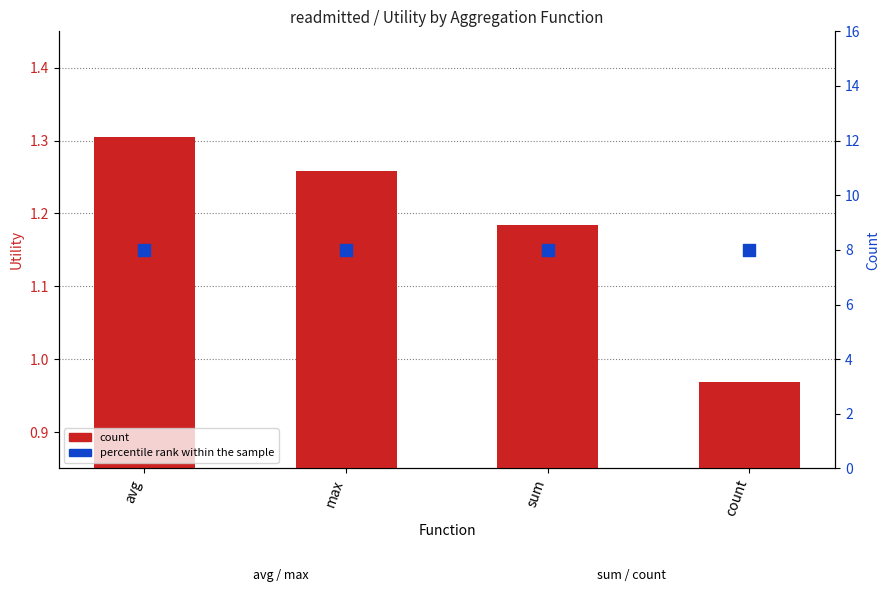

Which series reaches the maximum Y coordinate?

percentile rank within the sample